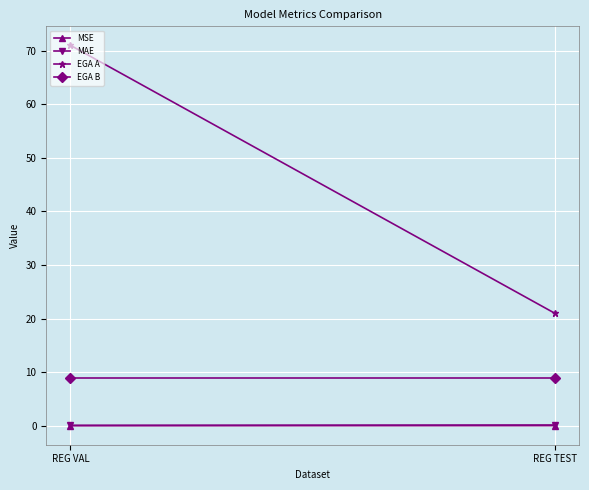

What is the label of the 1st point from the left?

REG VAL